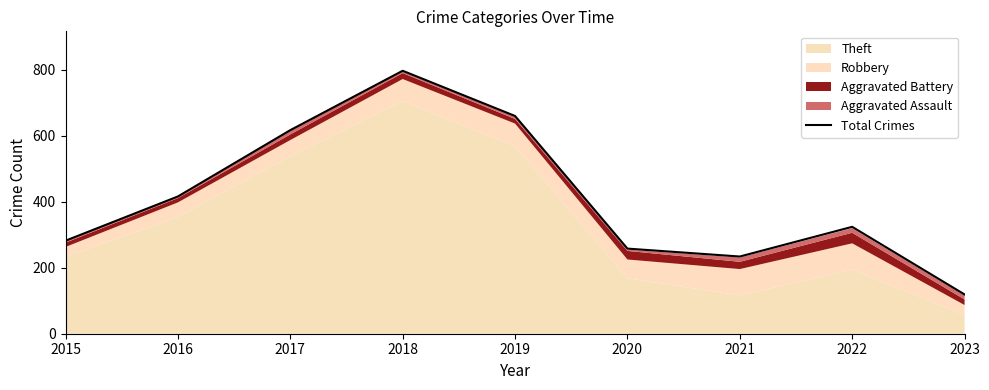

Where does the data first go above 324?

2016